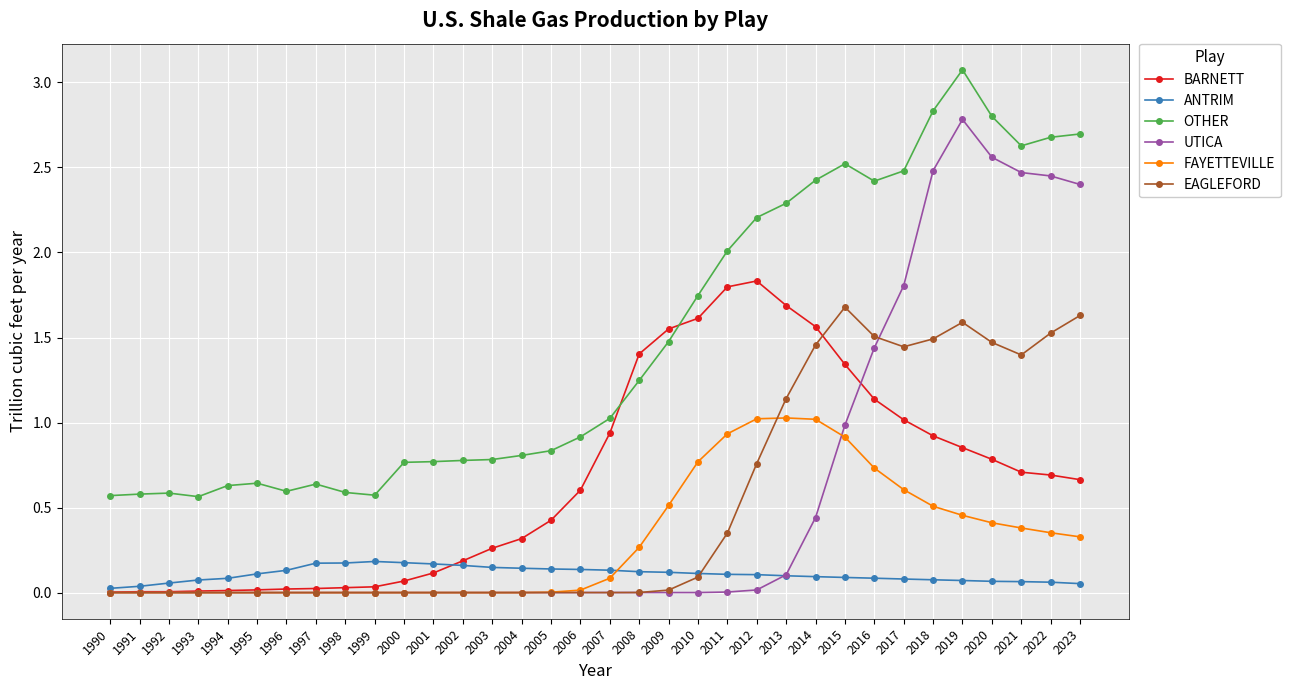

True or false: EAGLEFORD has more than 2 points higher than both neighbors.

True